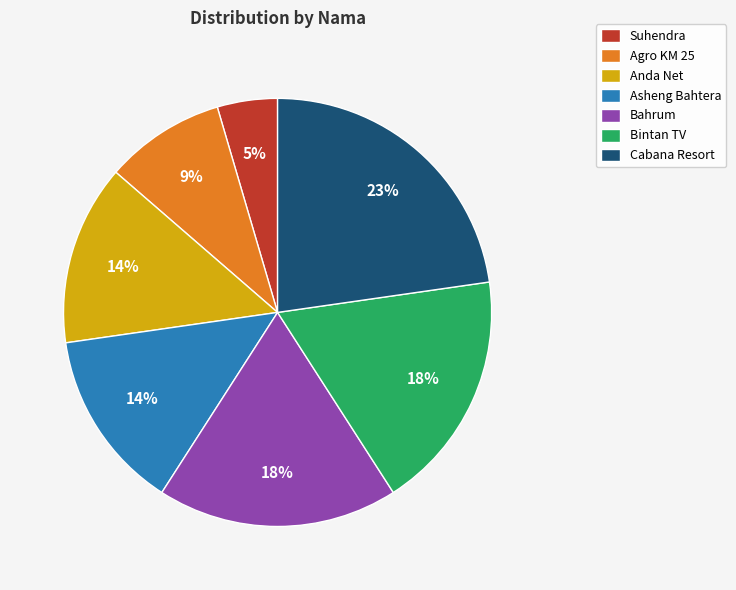

Which slice is the smallest?

Suhendra